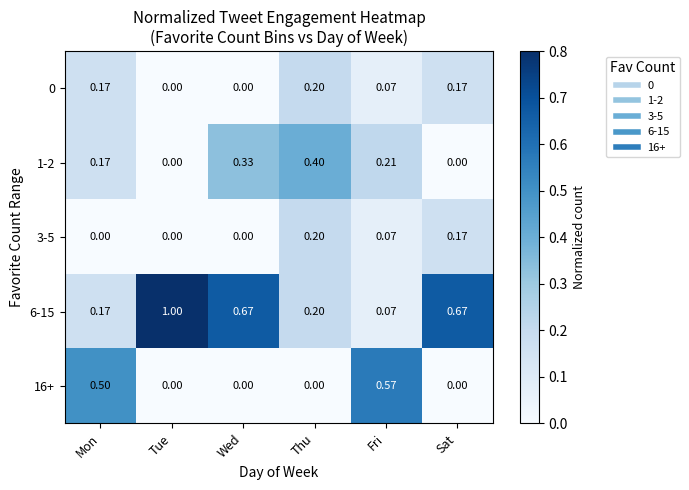

Is the value of 0 at Mon greater than the value of 16+ at Wed?

Yes